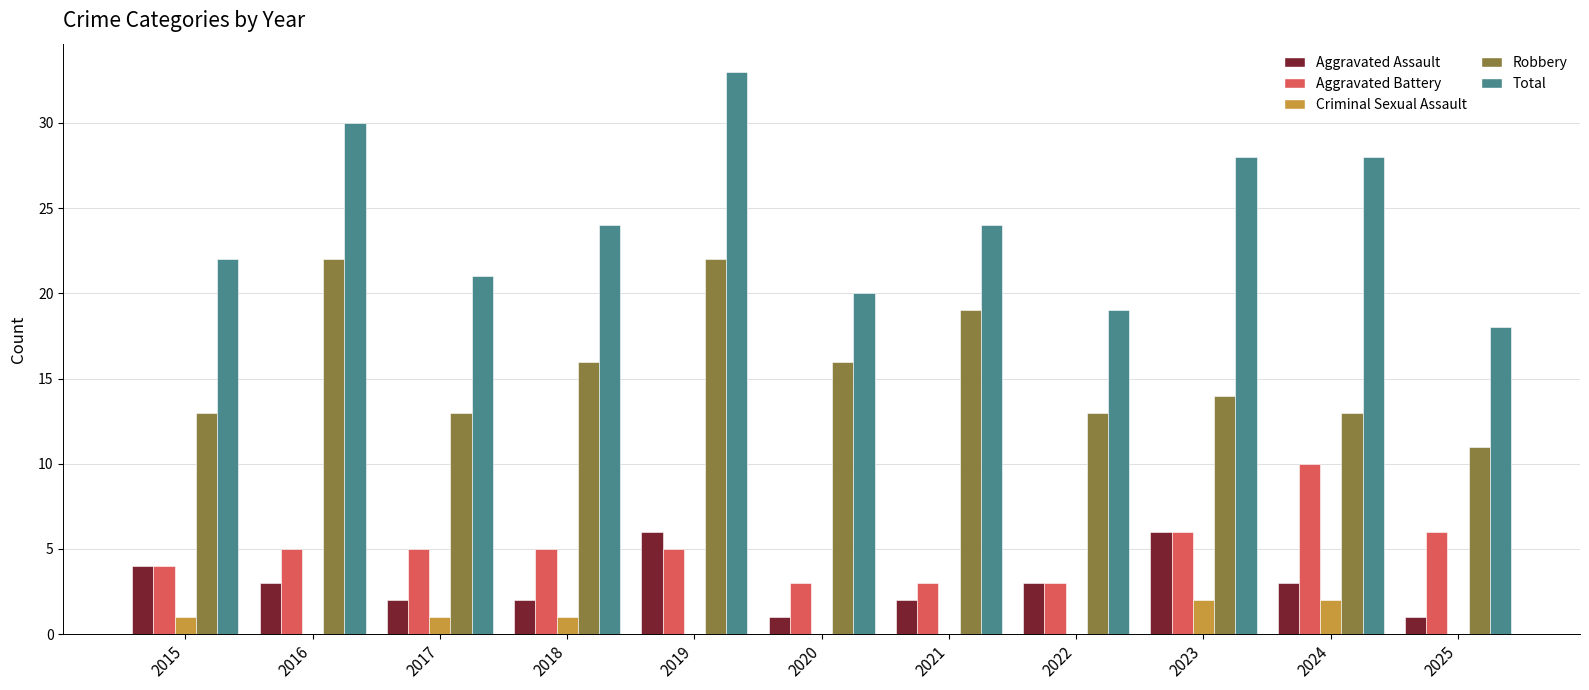

What is the spread (max minus min) of values at 2022?

19